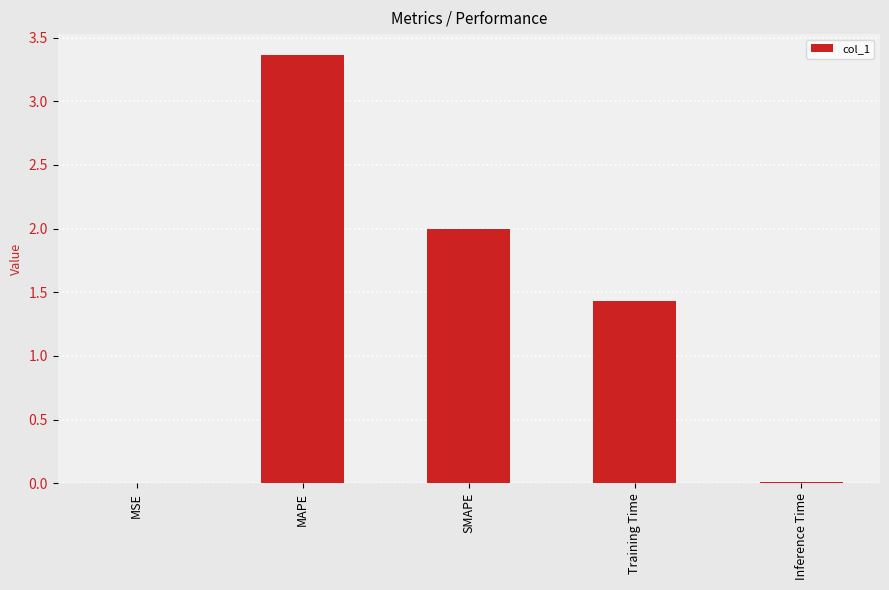

True or false: the data shows 3.5 at SMAPE.

False